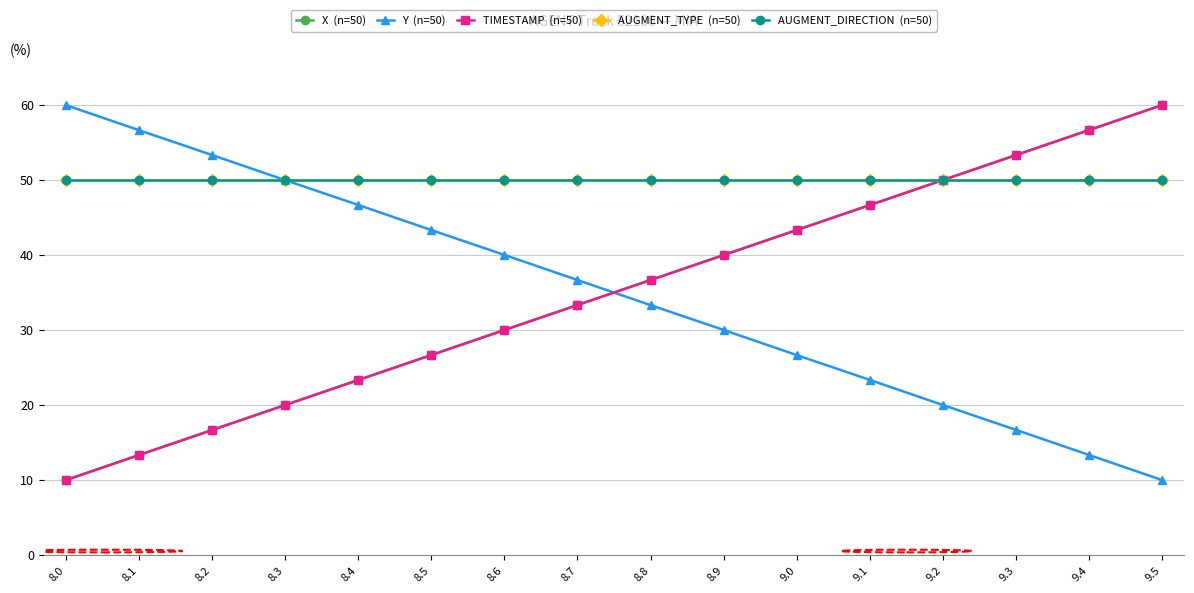

Reading left to right, what are all the values shown in this chart?

X  (n=50): 10.0	13.3	16.7	20.0	23.4	26.7	30.0	33.3	36.7	40.0	43.3	46.7	50.0	53.3	56.7	60.0
Y  (n=50): 60.0	56.7	53.3	50.0	46.7	43.3	40.0	36.7	33.3	30.0	26.7	23.4	20.0	16.7	13.3	10.0
TIMESTAMP  (n=50): 10.0	13.3	16.7	20.0	23.3	26.7	30.0	33.3	36.7	40.0	43.3	46.7	50.0	53.3	56.7	60.0
AUGMENT_TYPE  (n=50): 50.0	50.0	50.0	50.0	50.0	50.0	50.0	50.0	50.0	50.0	50.0	50.0	50.0	50.0	50.0	50.0
AUGMENT_DIRECTION  (n=50): 50.0	50.0	50.0	50.0	50.0	50.0	50.0	50.0	50.0	50.0	50.0	50.0	50.0	50.0	50.0	50.0